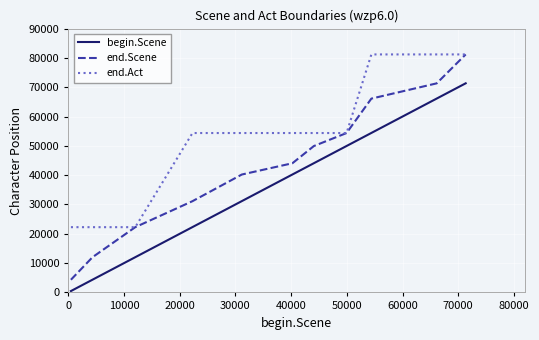

Which series has the widest spread of values?

end.Scene